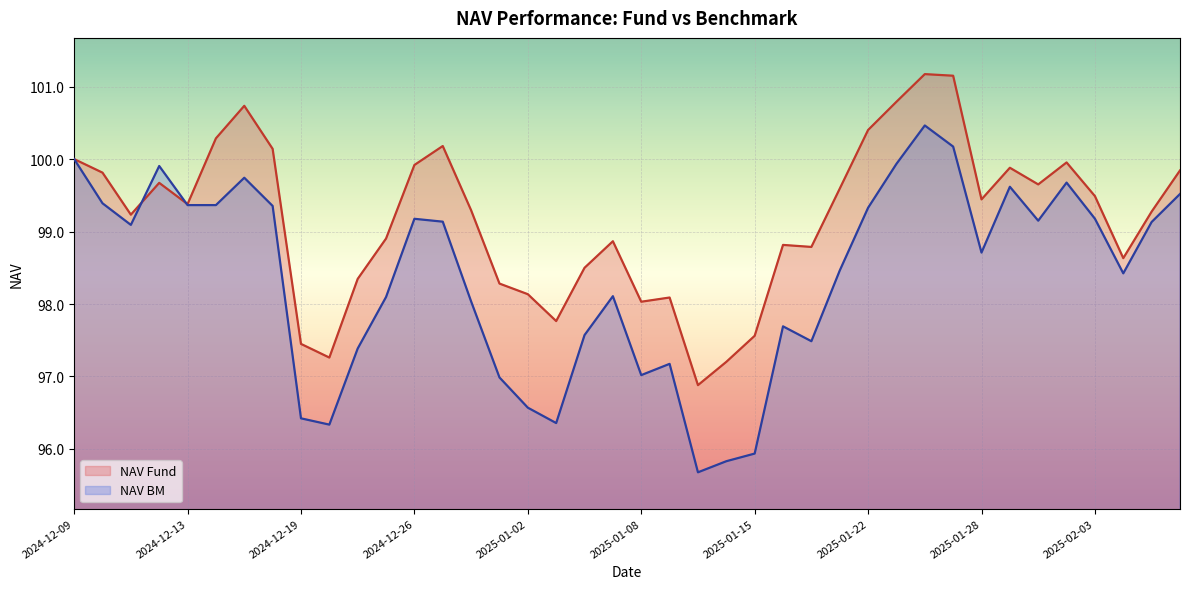

What is the label of the 22nd point from the left?

2025-01-10